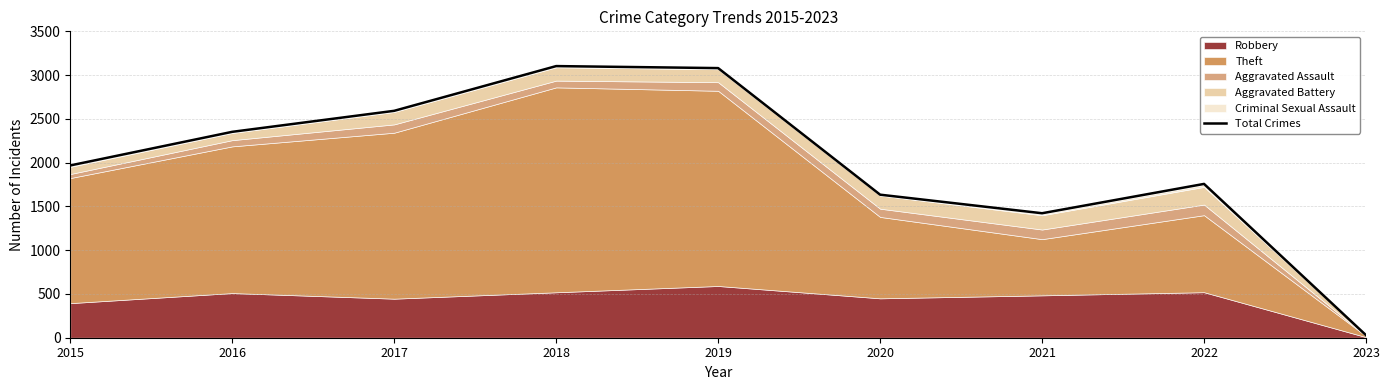

The value at 2016 is 2352. True or false?

True